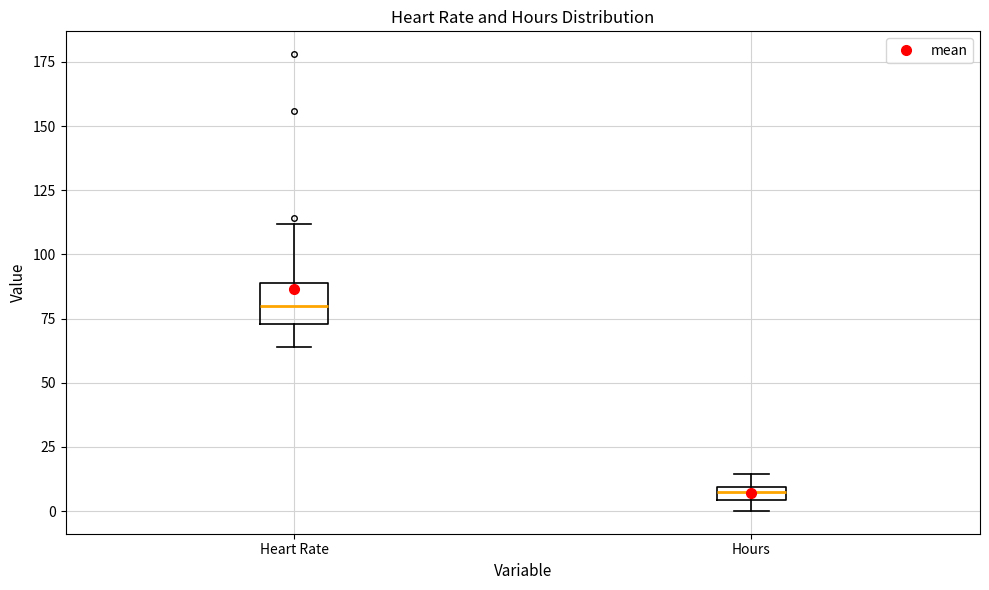

Which box has the lowest median line?

Hours